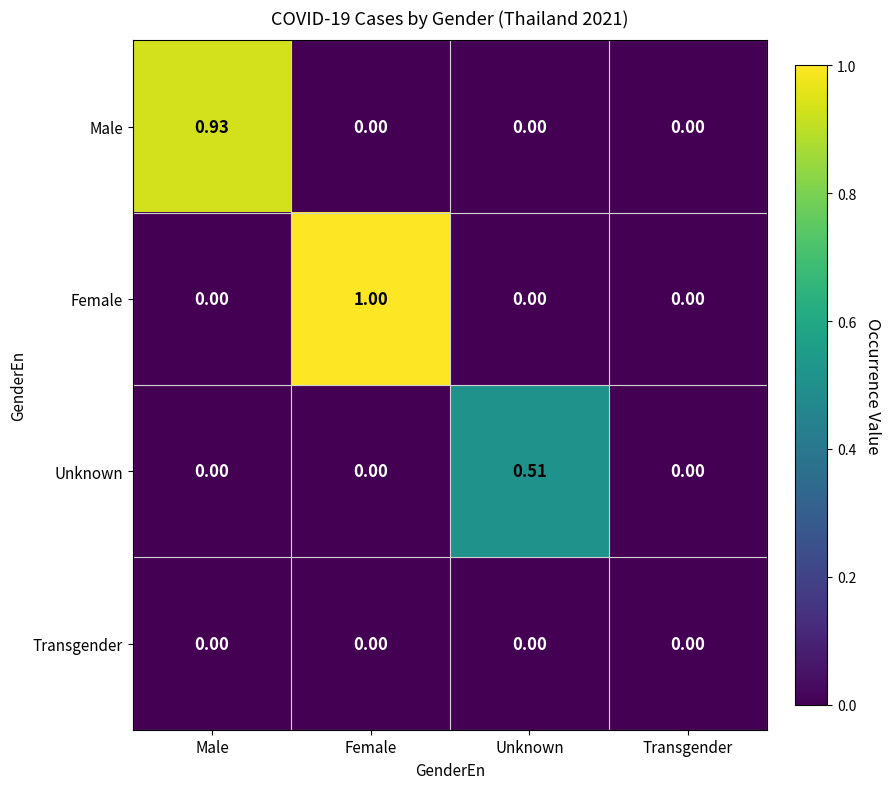

Which category has the highest value in the Unknown series?

Unknown